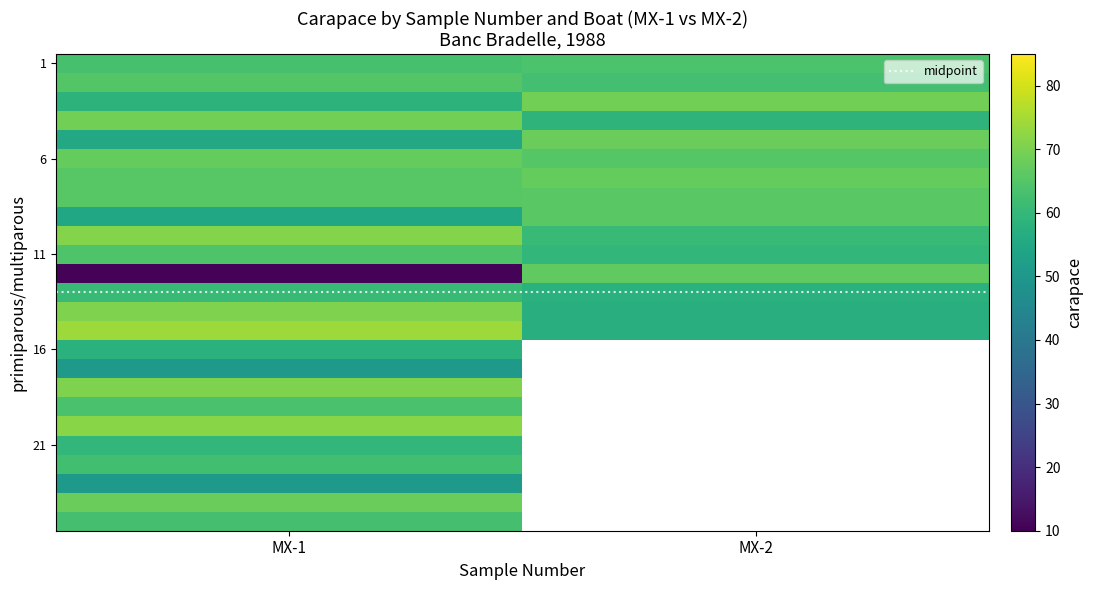

The 11 series shows 24.0 at MX-1. True or false?

False